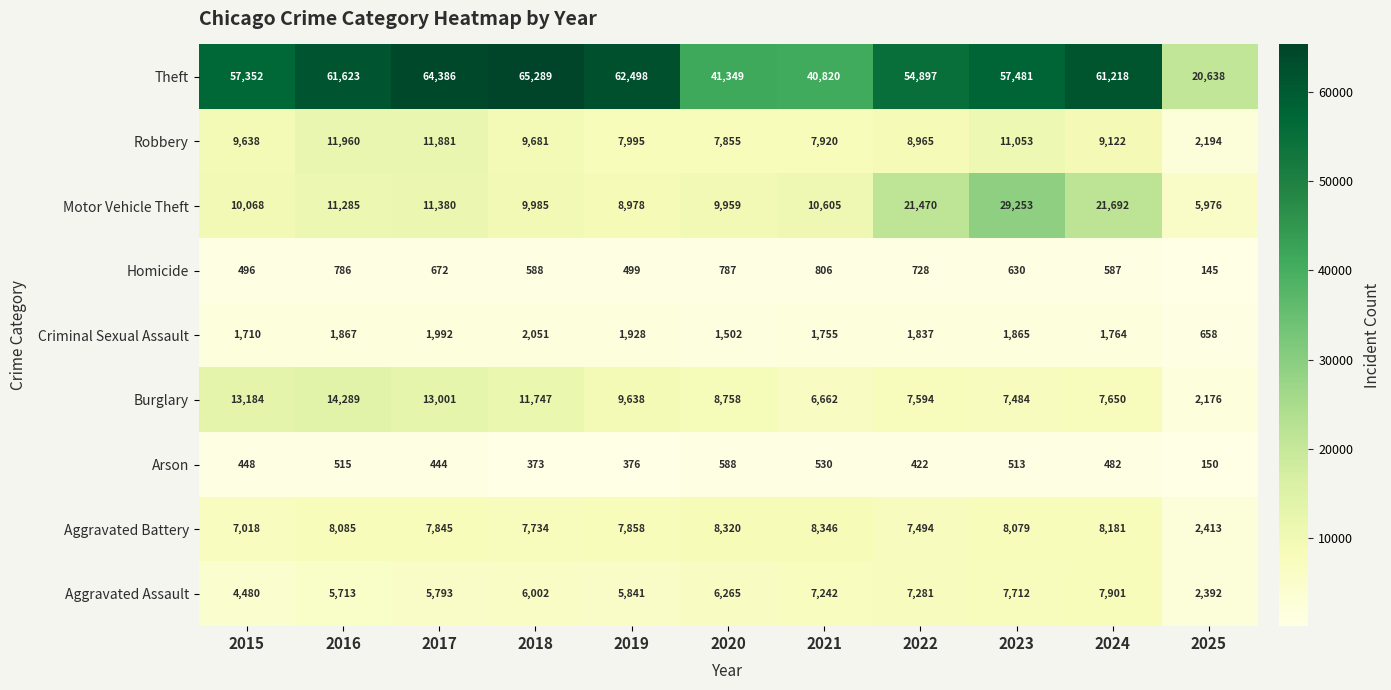

How many data points does each series have?

11